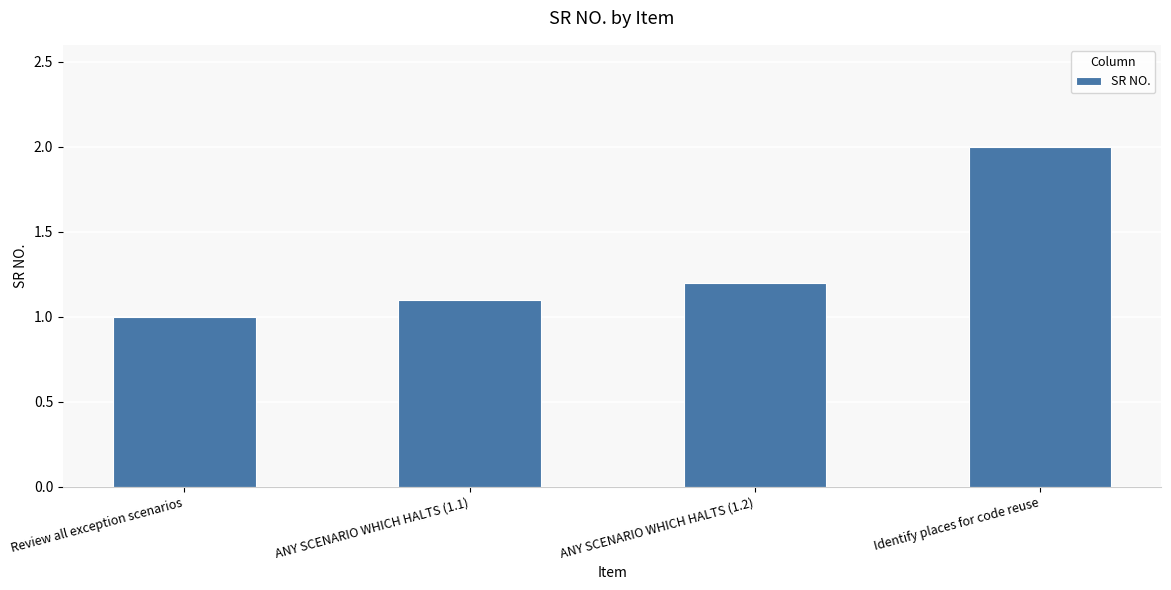

What is the difference between the second highest and minimum values?

0.2